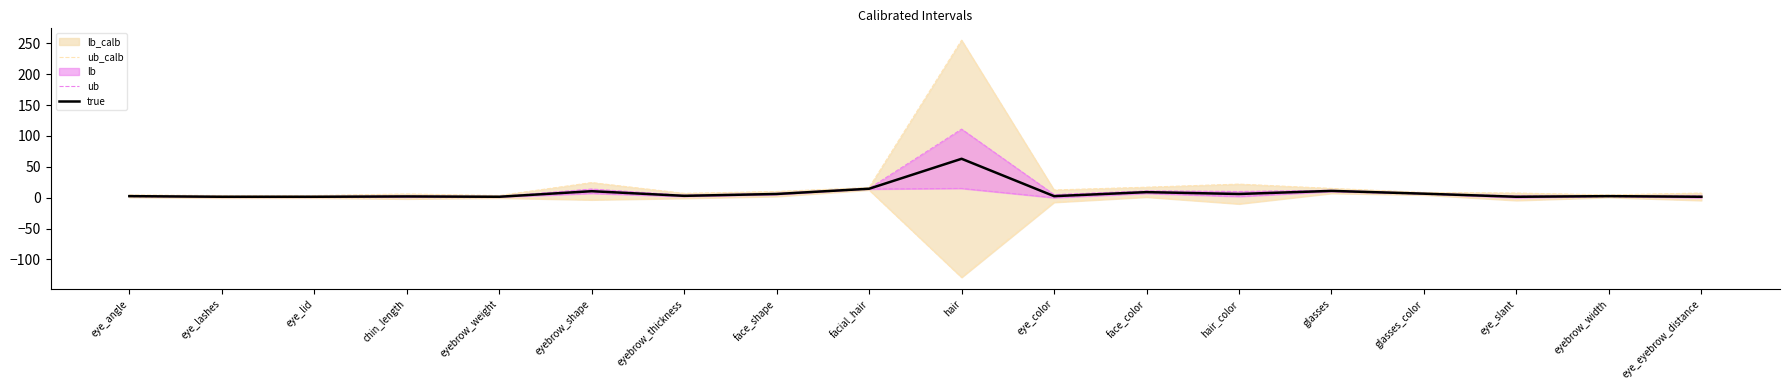

Read the true value at face_shape.

6.0